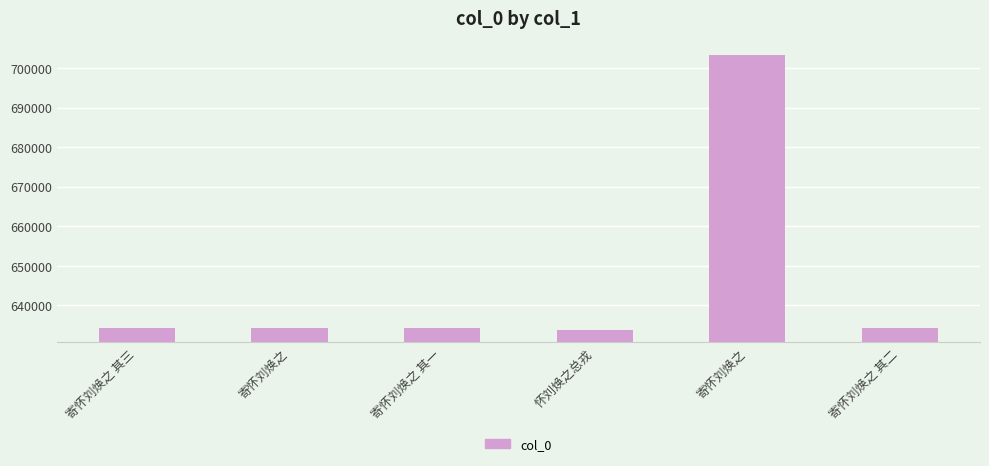

What is the label of the 3rd bar from the left?

寄怀刘焕之 其一